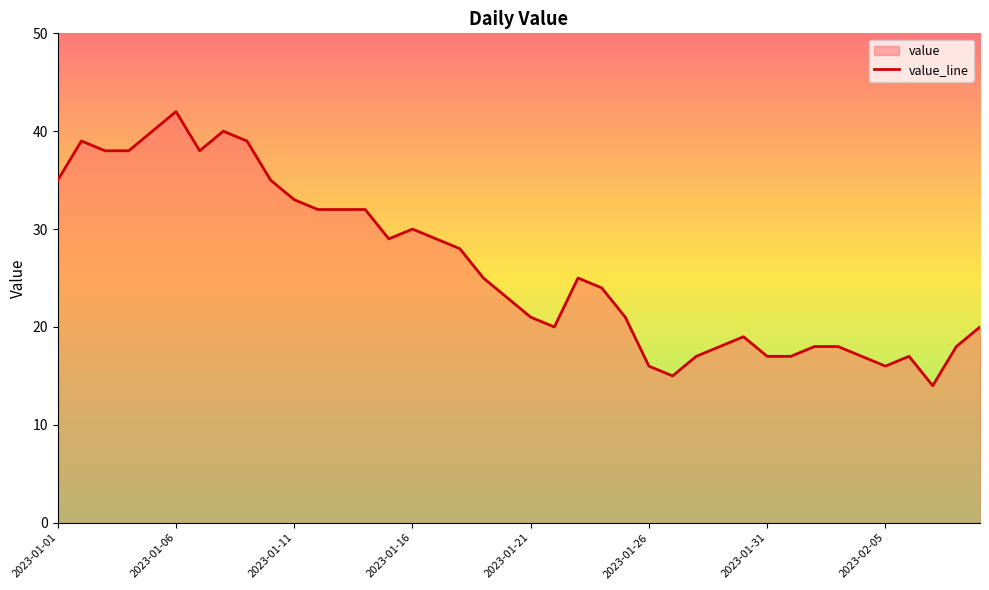

The chart shows a value of 30 at 2023-01-22. True or false?

False